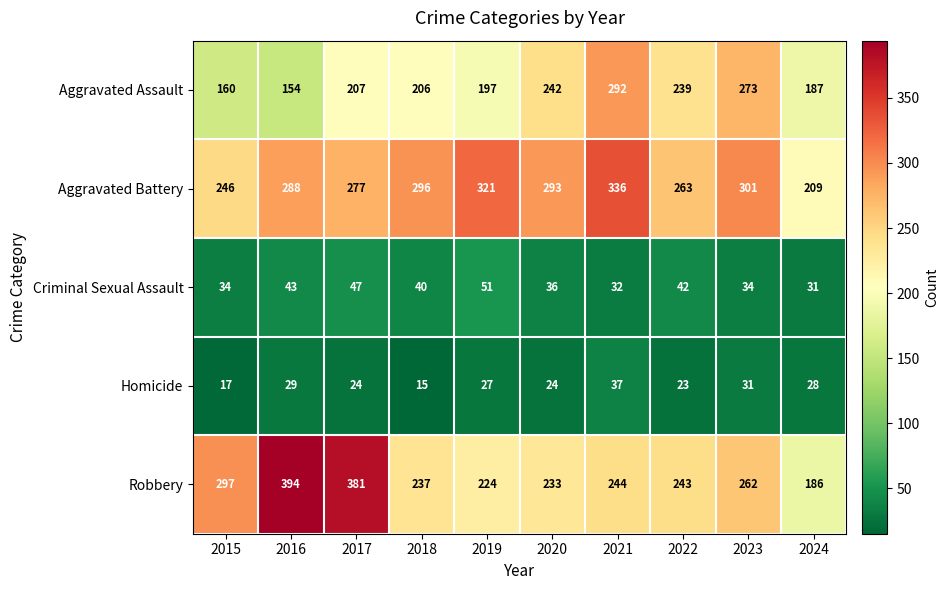

The value of Aggravated Battery at 2020 is 293. True or false?

True